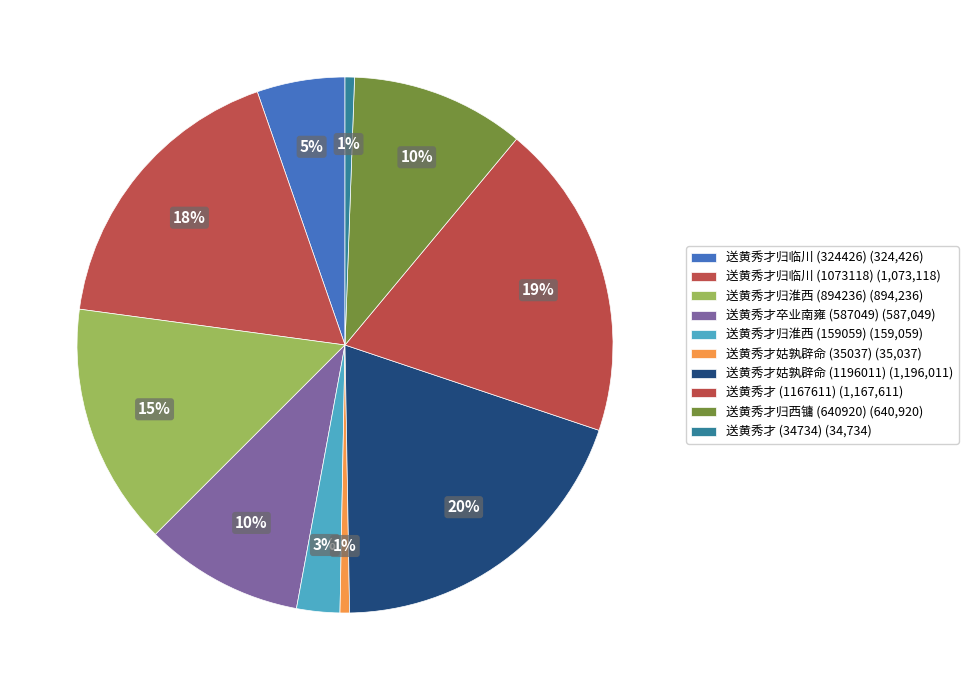

To the nearest percent, what is the combined percentage of 送黄秀才 (1167611) and 送黄秀才 (34734)?

20%